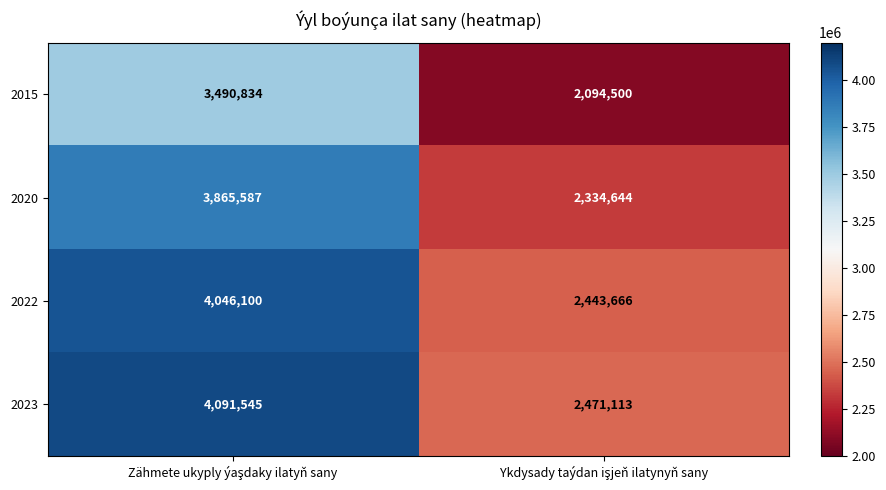

What is the lowest value of the 2020 series?

2334644